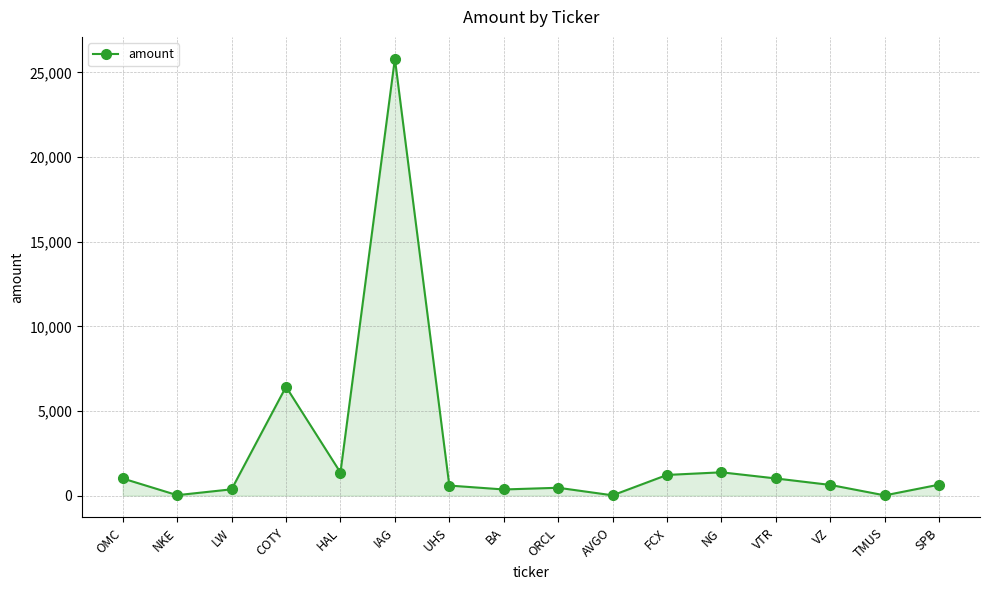

Does the chart have visible grid lines?

Yes